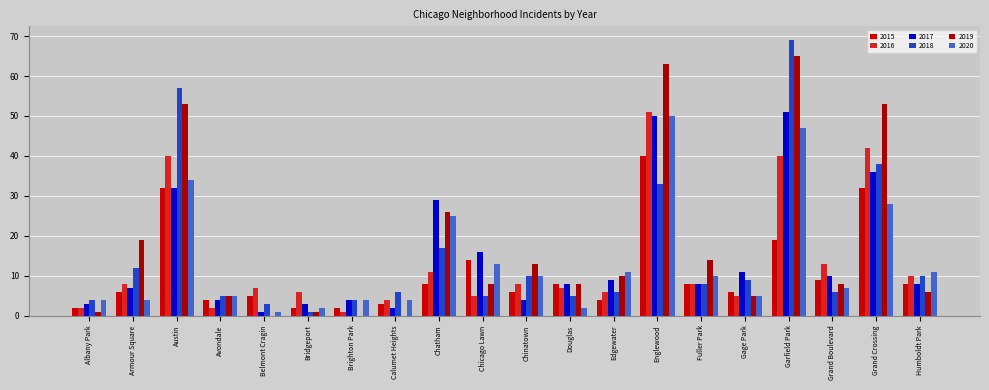

Which category has the highest value across all series?

Garfield Park